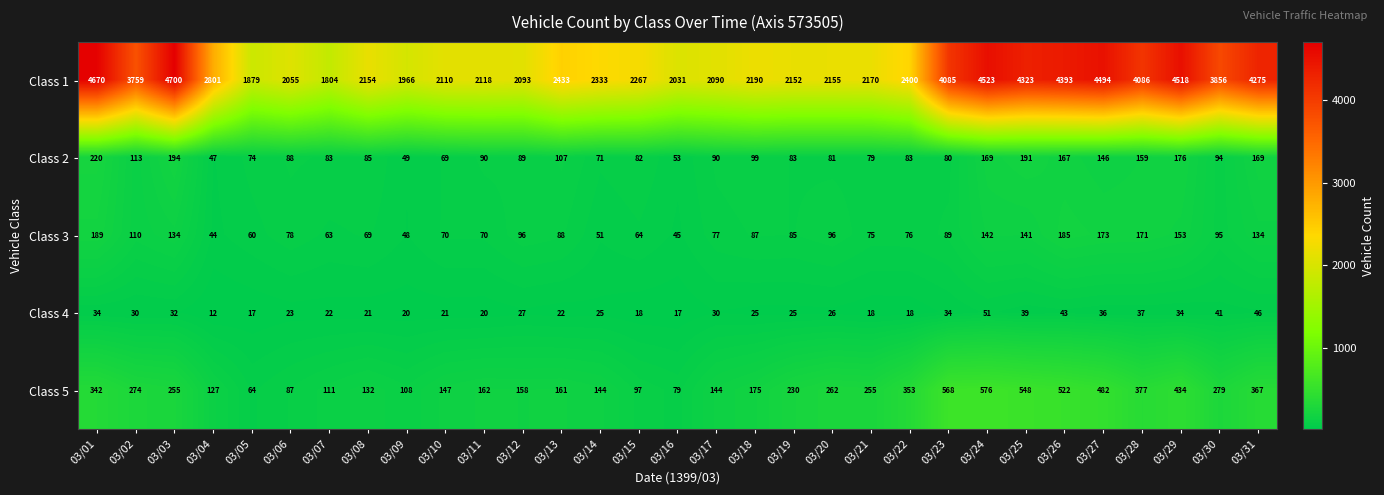

What is the difference between the highest and lowest values at 03/09?

1946